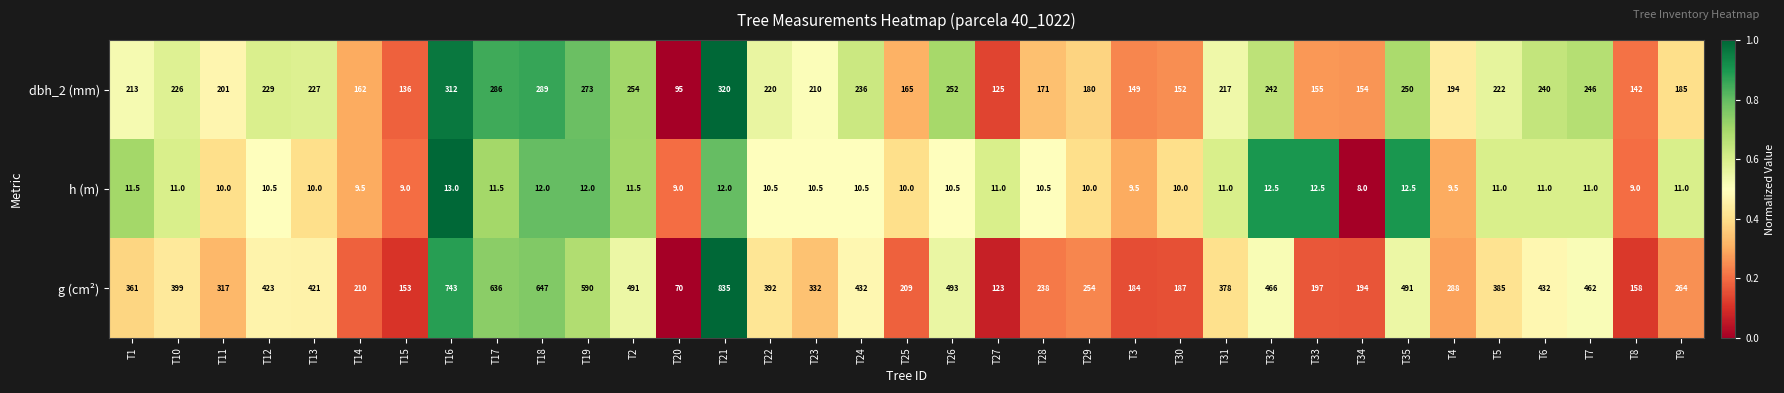

The g (cm²) series shows 235.3 at T16. True or false?

False